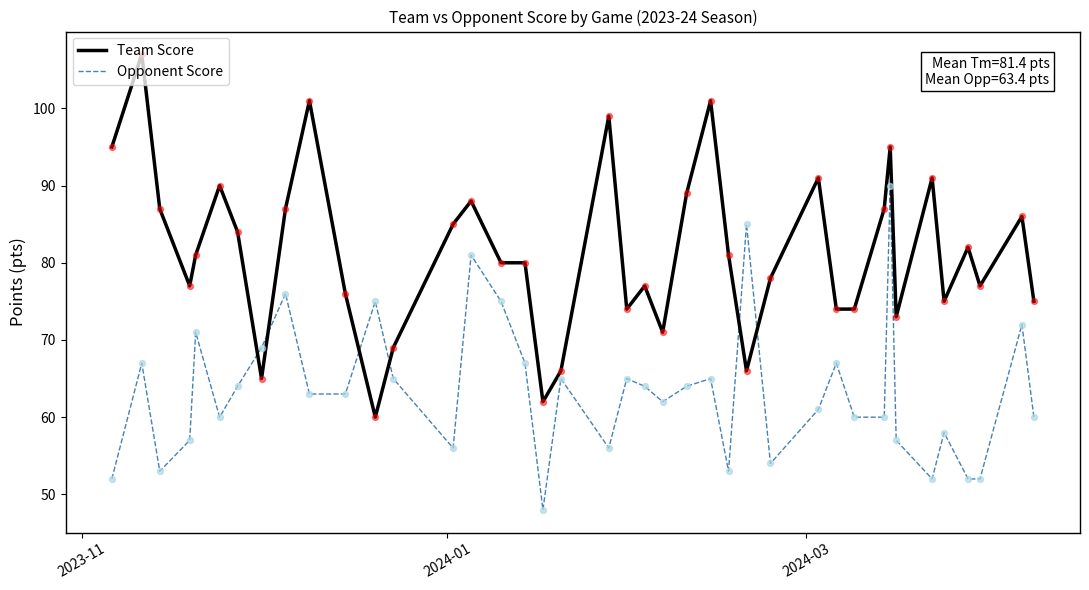

What are all the series names shown in the legend?

Team Score, Opponent Score